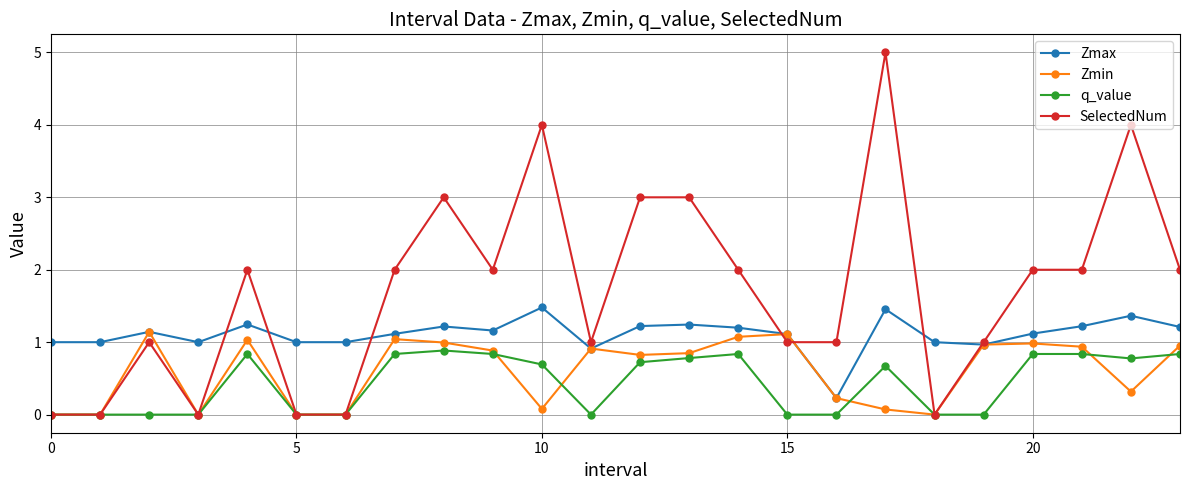

Which series has the largest total across all categories?

SelectedNum